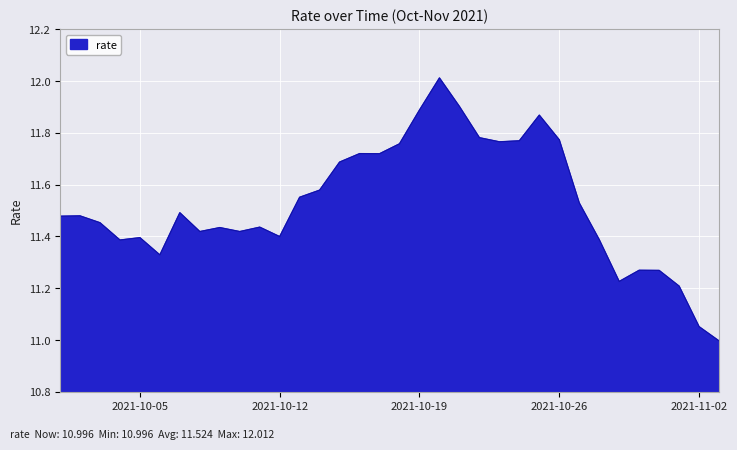

What is the smallest value displayed?

11.0